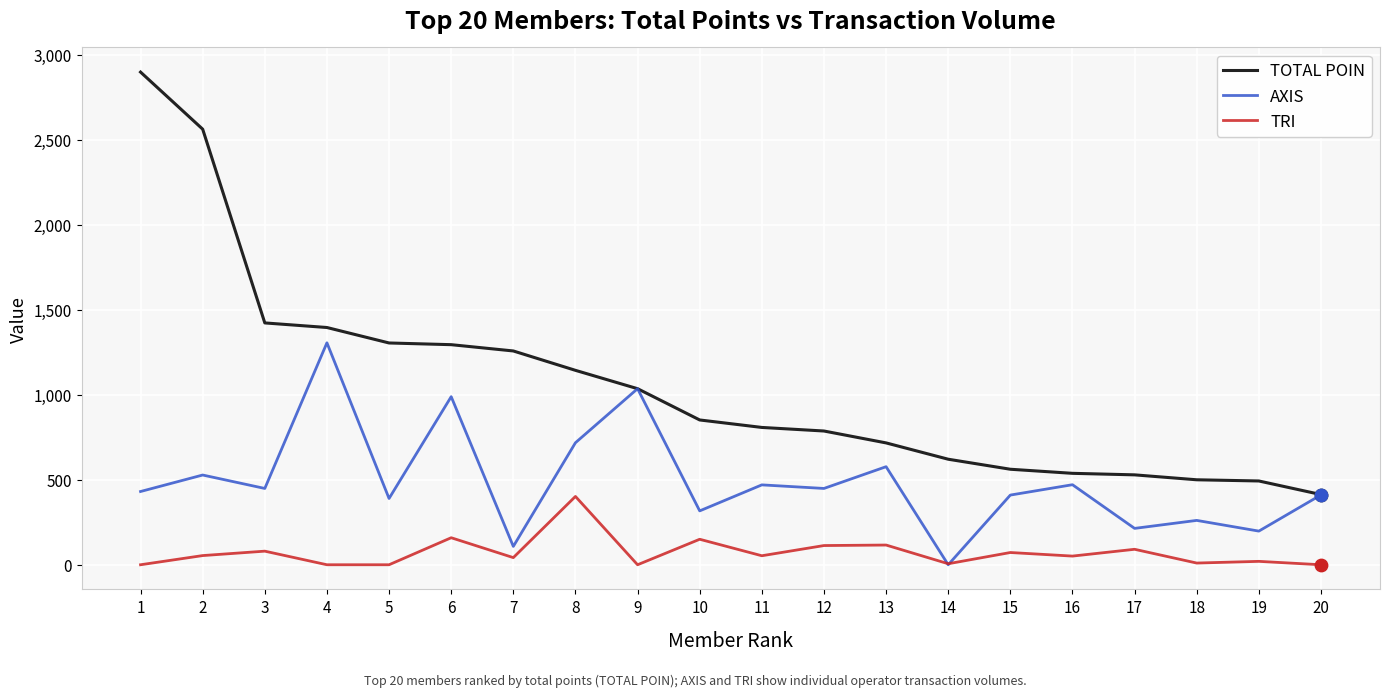

What are all the series names shown in the legend?

TOTAL POIN, AXIS, TRI